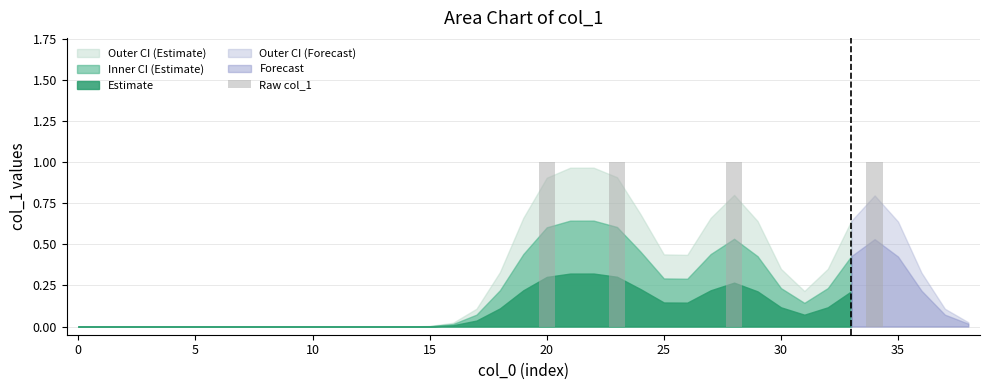

What is the sum of all values?

4